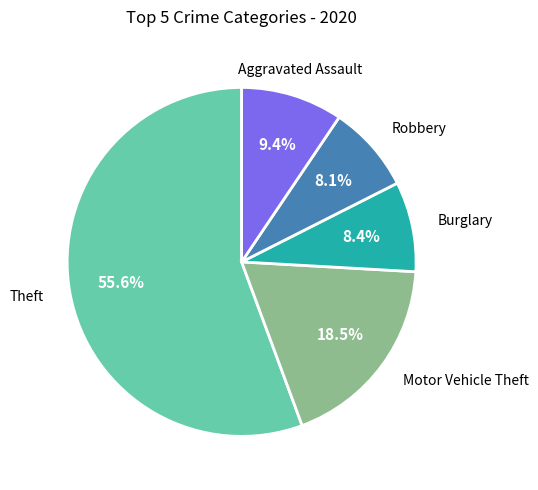

To the nearest percent, what is the average slice percentage?

20%